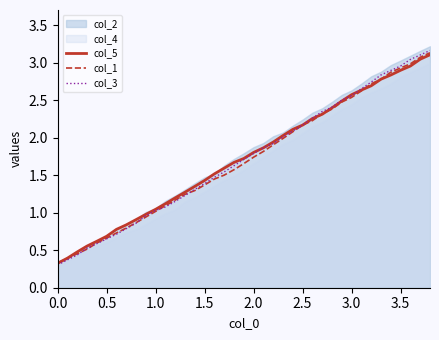

How many data points does each series have?

39